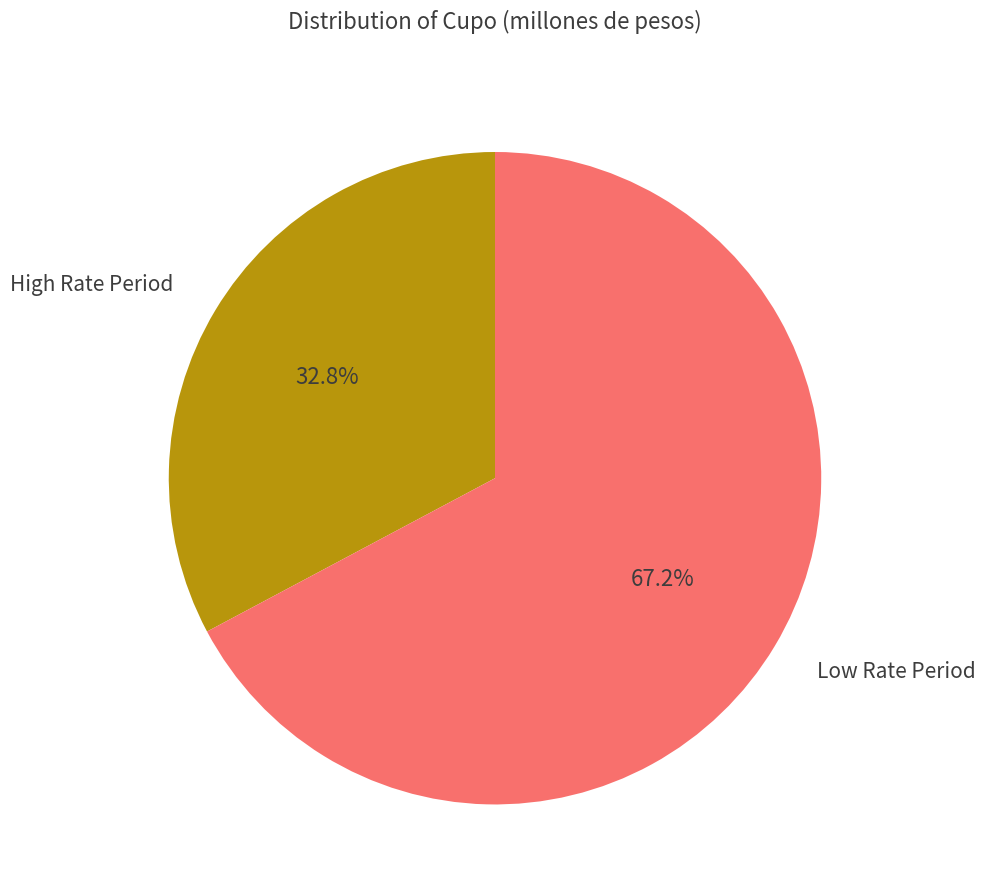

Is there any slice that represents more than half of the pie?

Yes